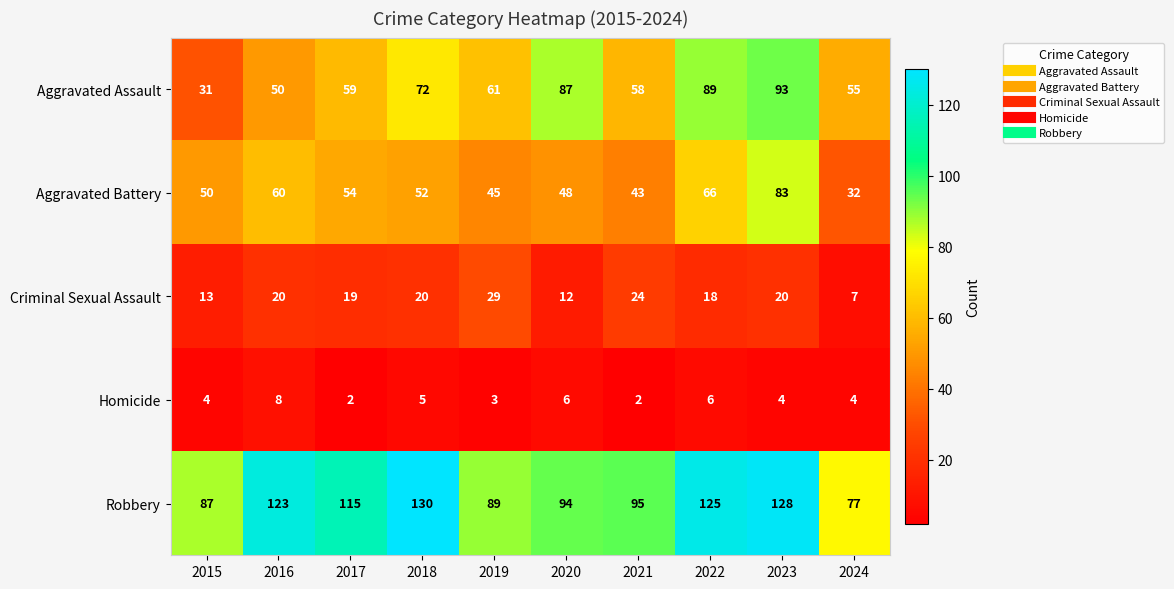

Rank the series at 2020 from lowest to highest value.

Homicide, Criminal Sexual Assault, Aggravated Battery, Aggravated Assault, Robbery